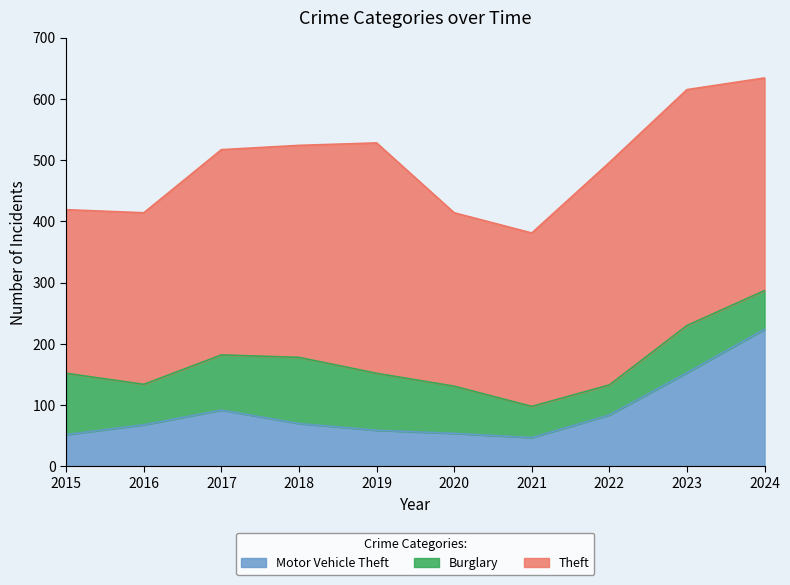

Reading left to right, transcribe all the data shown in this chart.

Theft: 2015=267	2016=280	2017=335	2018=346	2019=376	2020=283	2021=283	2022=363	2023=385	2024=347
Burglary: 2015=100	2016=66	2017=90	2018=108	2019=93	2020=77	2021=51	2022=49	2023=77	2024=63
Motor Vehicle Theft: 2015=52	2016=68	2017=92	2018=70	2019=59	2020=54	2021=47	2022=84	2023=153	2024=224